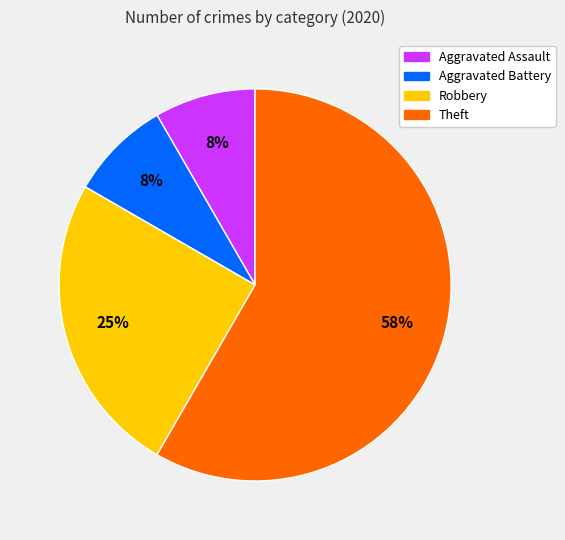

To the nearest percent, what percentage of the pie is Aggravated Assault?

8%